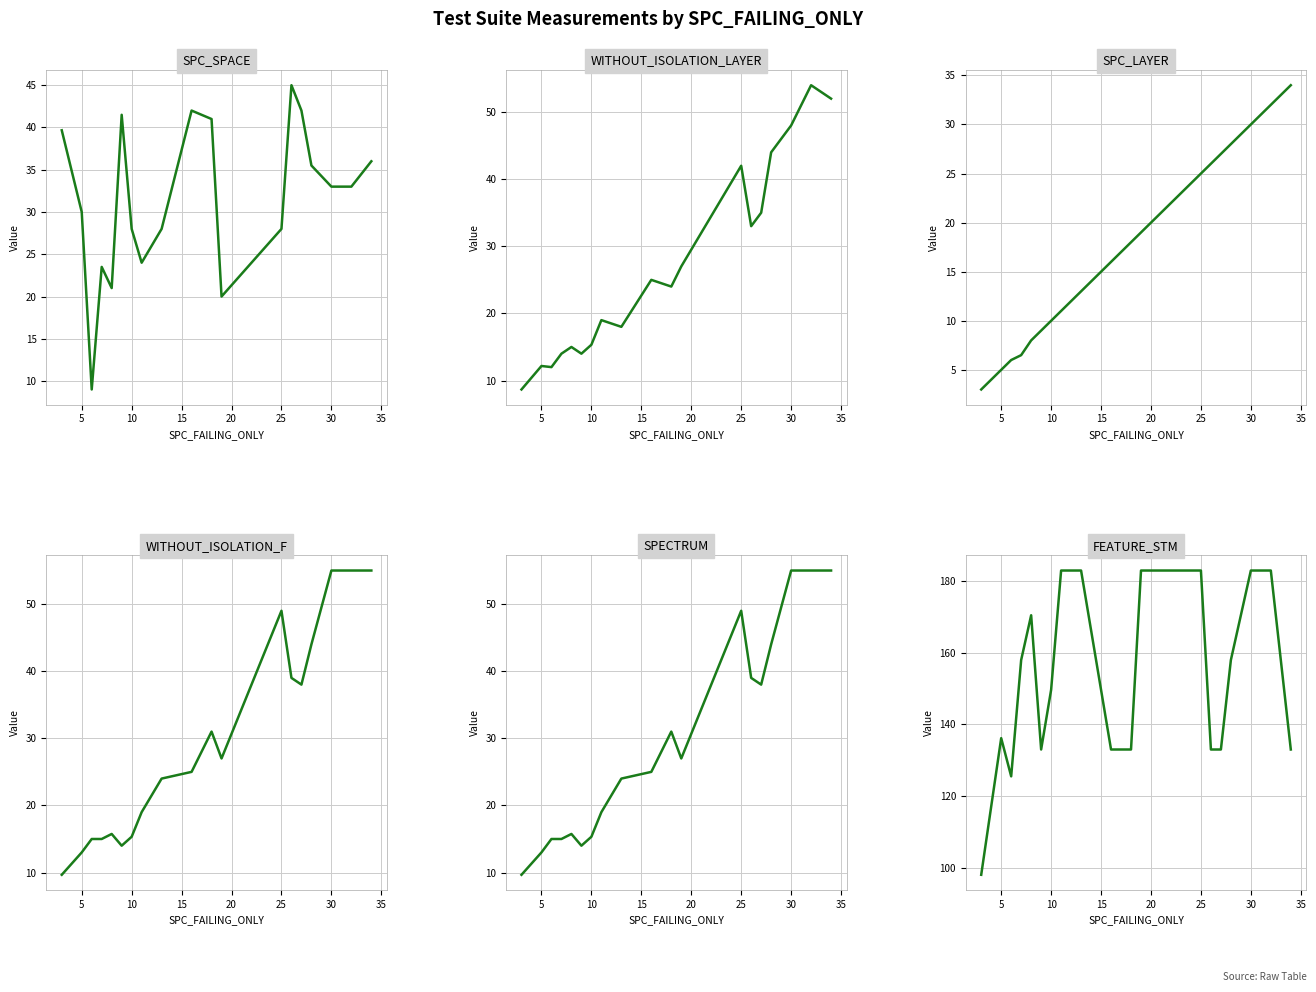

What is the label of the 13th point from the left?

25